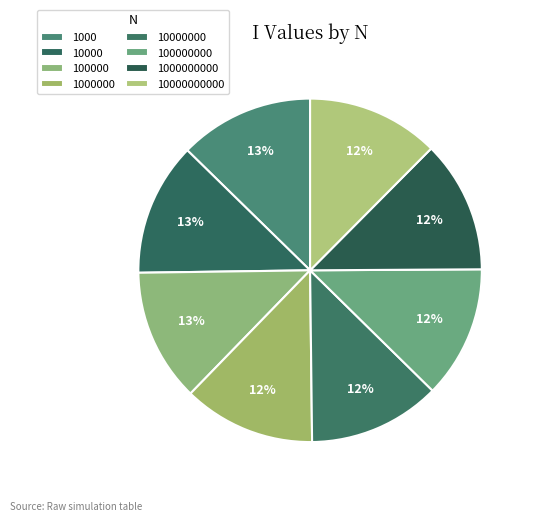

How many slices are in this pie chart?

8